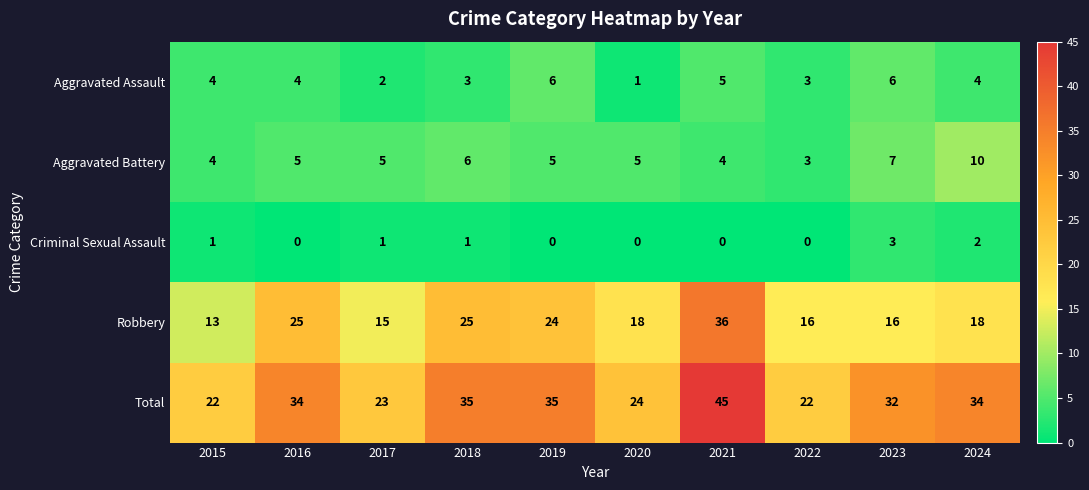

What is the spread (max minus min) of values at 2024?

32